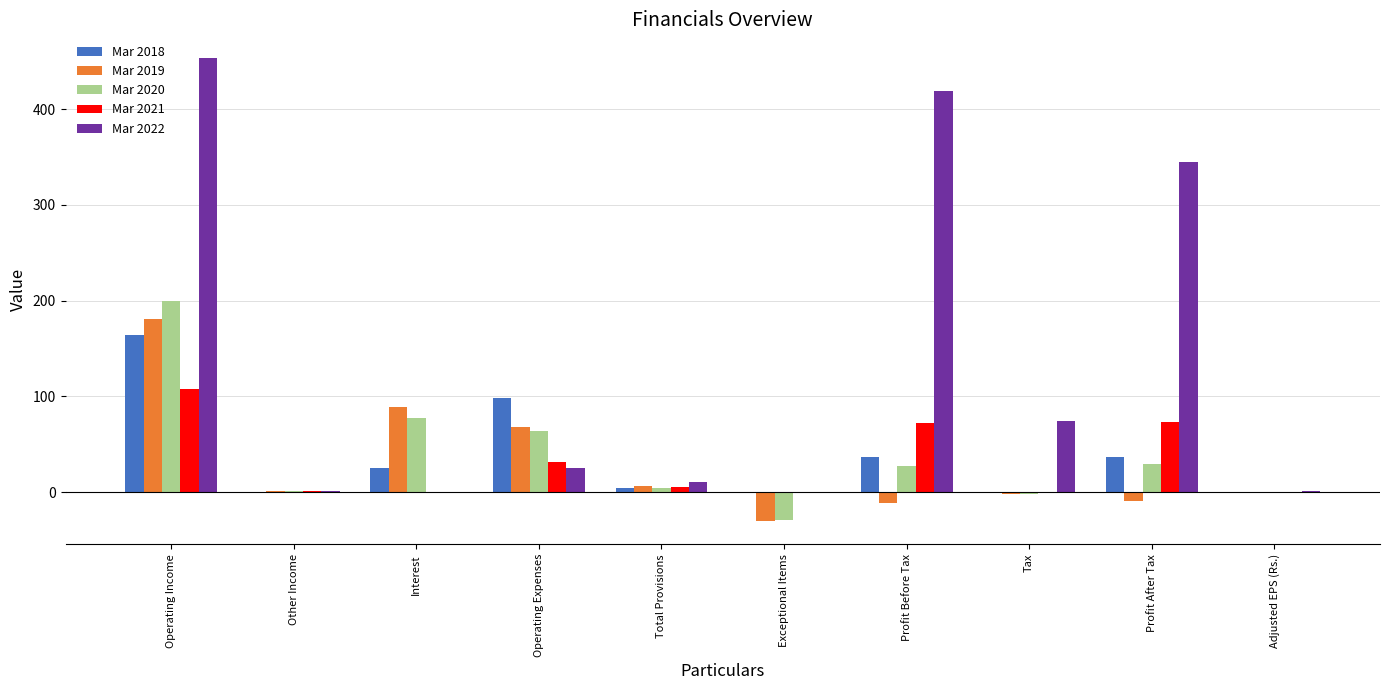

Which series has the largest total across all categories?

Mar 2022